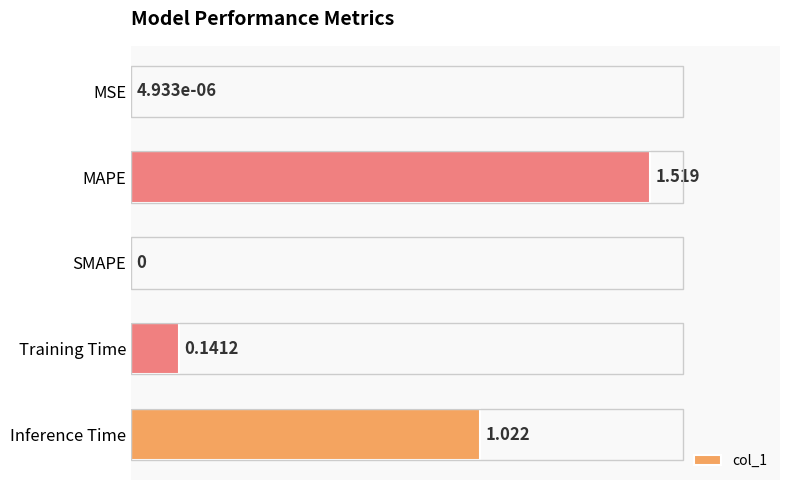

At which category does the chart reach its peak across all series?

MAPE